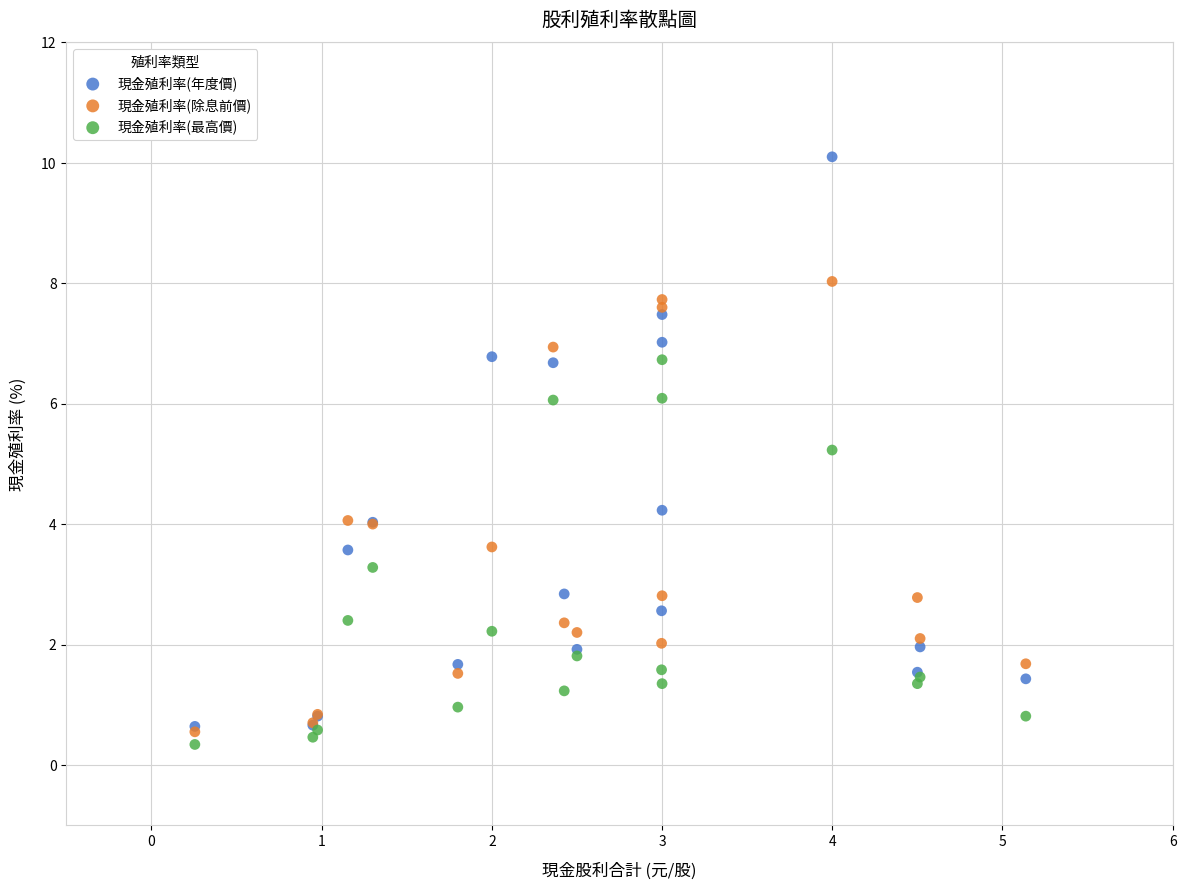

Across all series, what Y value is closest to 5?

5.2